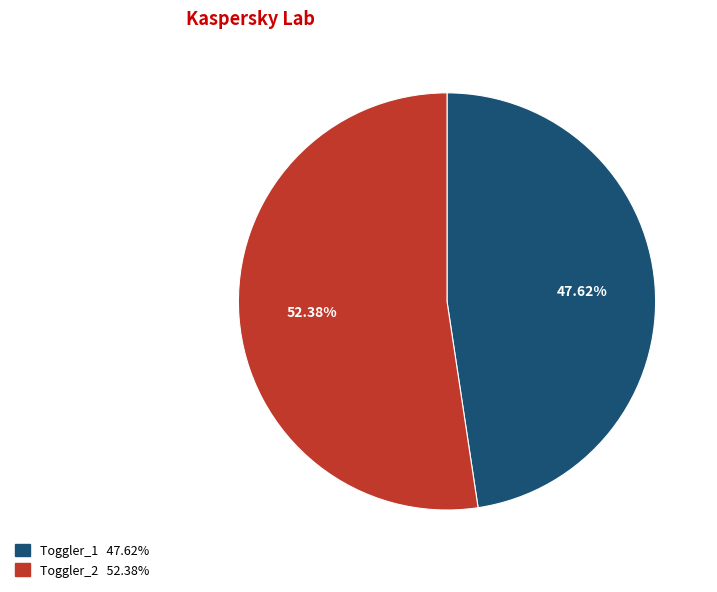

Does any single category account for the majority?

Yes